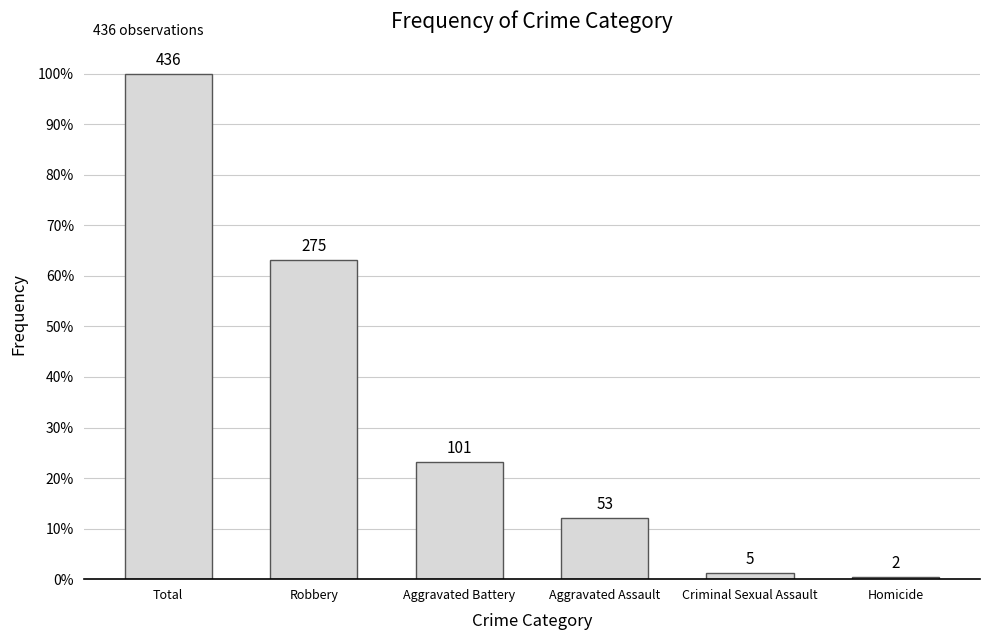

Approximately how many times larger is the value at Criminal Sexual Assault compared to Homicide?

2.5